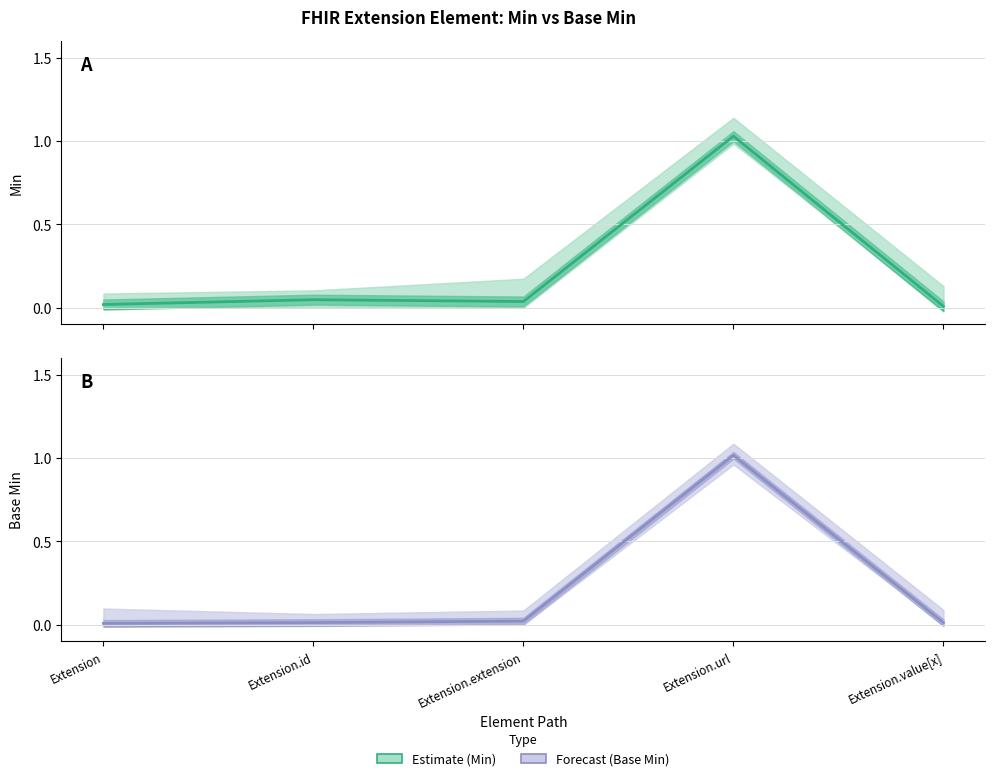

Where is the first local maximum for Estimate?

Extension.id